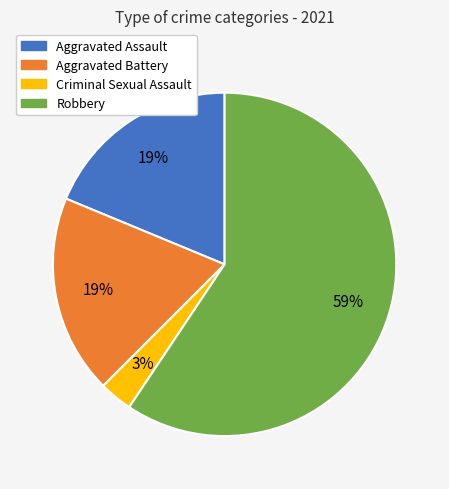

The Criminal Sexual Assault slice represents 3% of the pie. True or false?

True